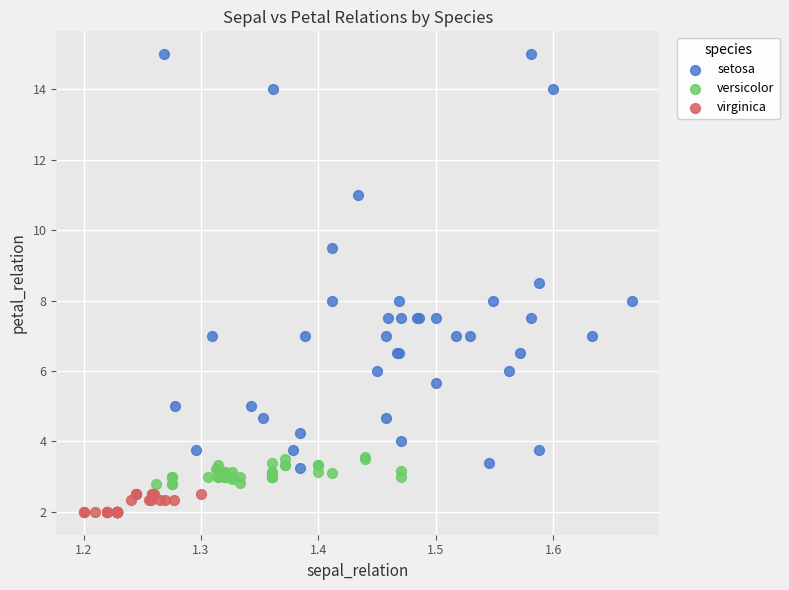

Which series has the largest Y range (max minus min)?

setosa